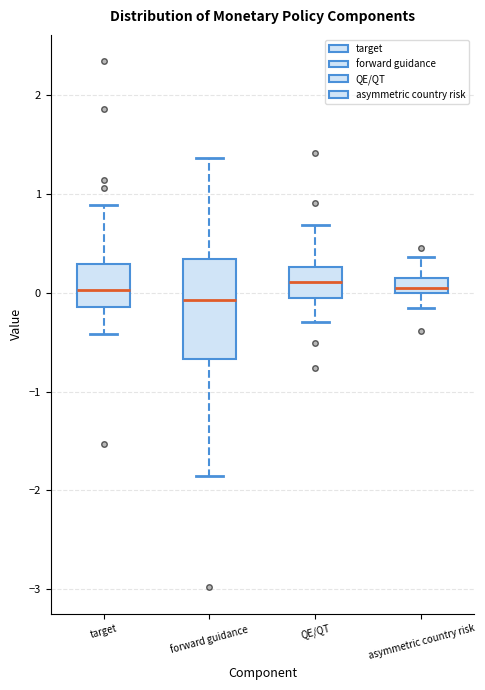

Which box has the lowest median line?

forward guidance